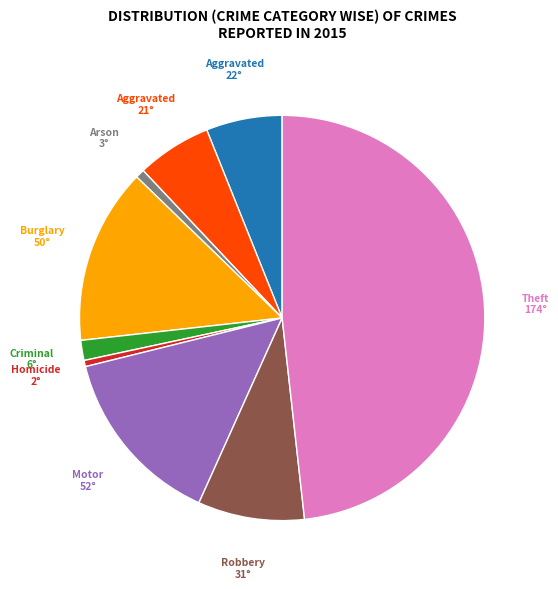

Does any single category account for the majority?

No